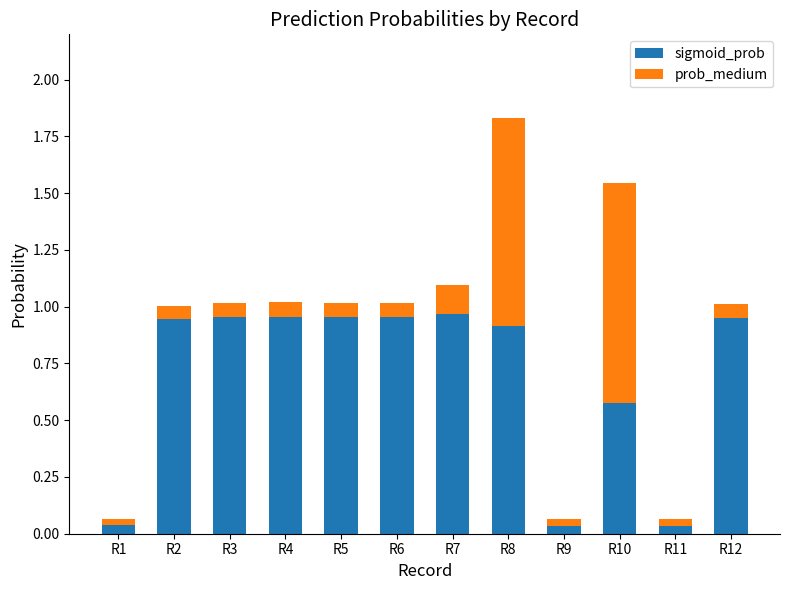

At which category is the sum across all series the highest?

R8